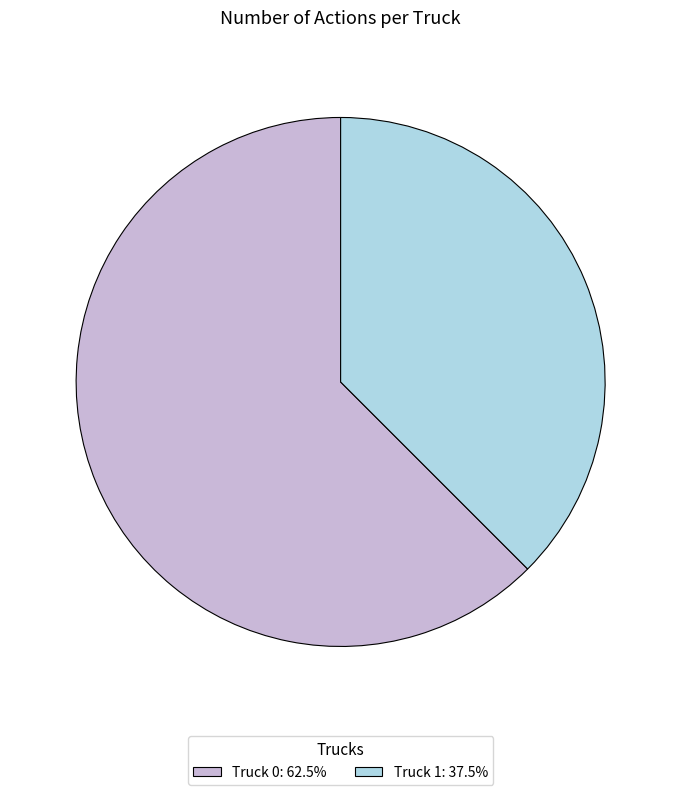

The Truck 1 slice represents 30% of the pie. True or false?

False